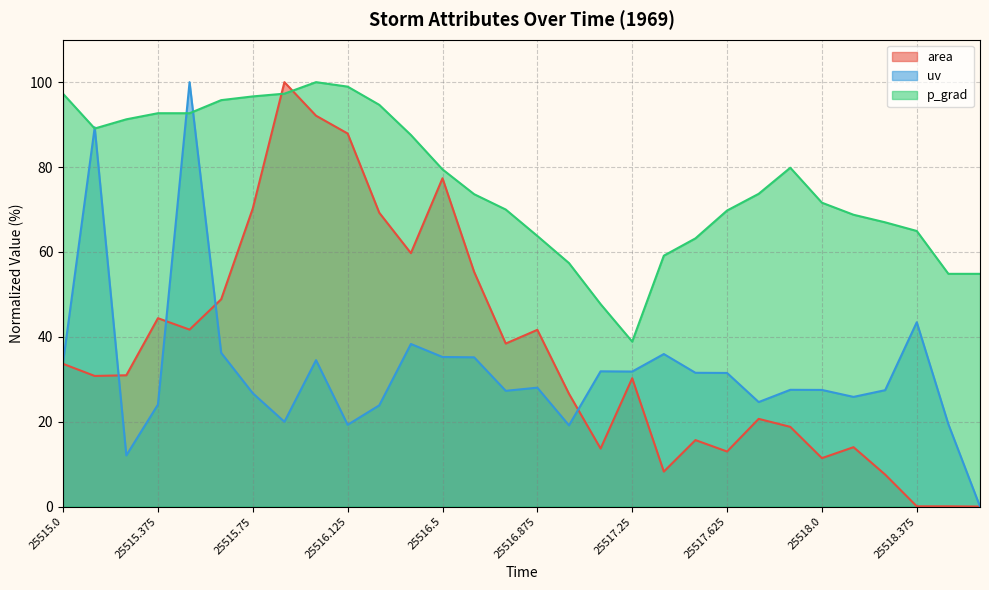

Which series has the widest spread of values?

area